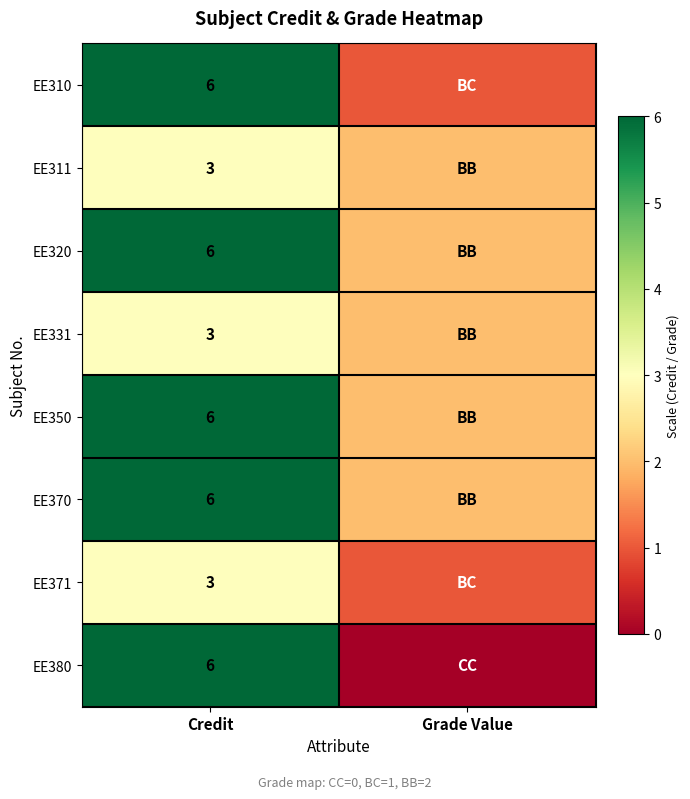

Is it true that EE320 equals 9 at Credit?

False